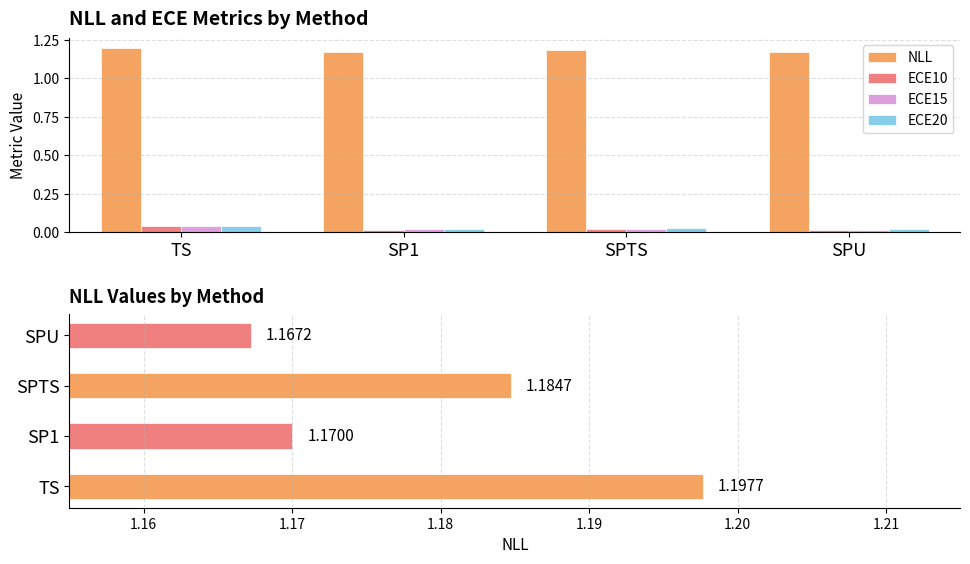

Which category has the lowest value in the ECE15 series?

SPU